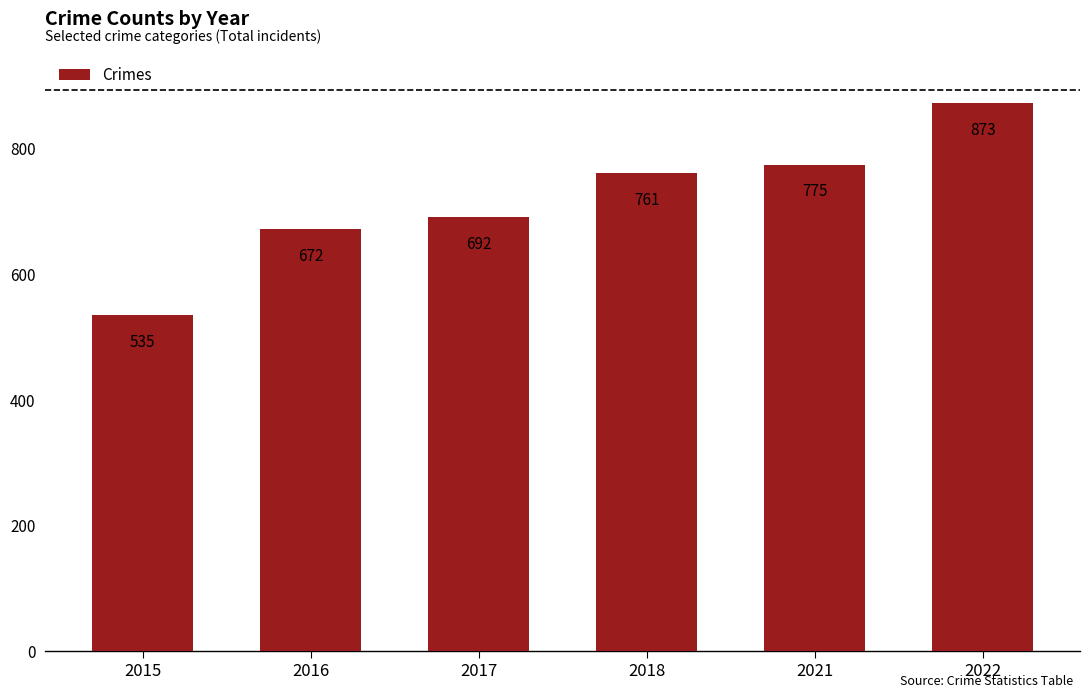

Which has a higher value, 2021 or 2016?

2021